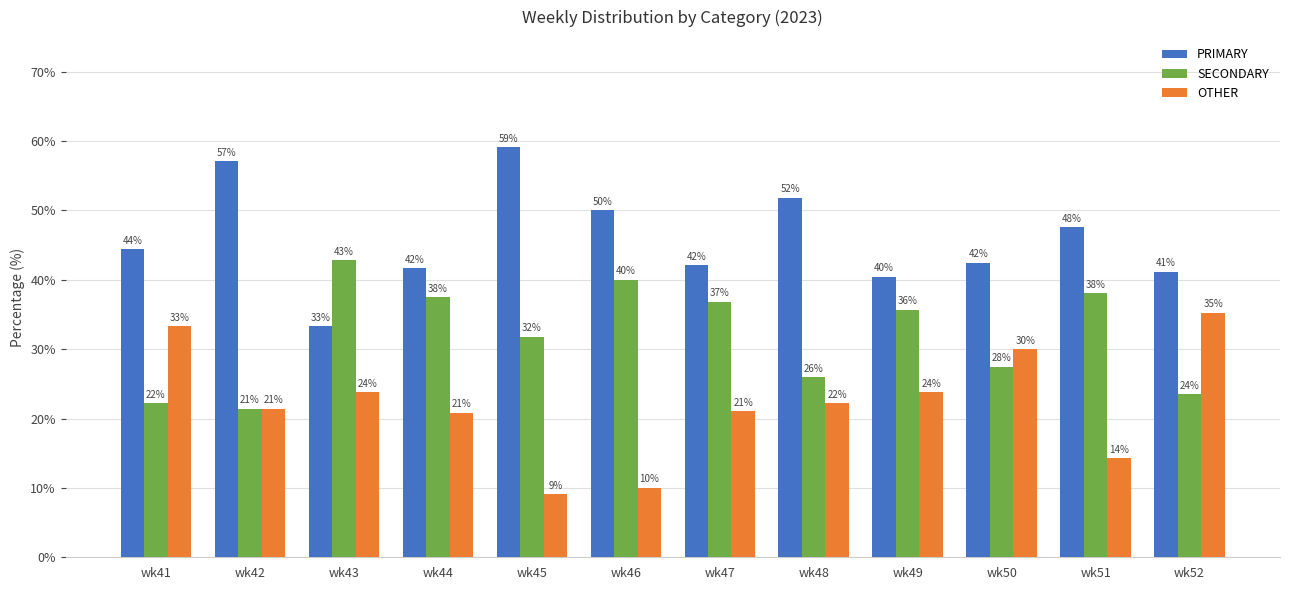

What is the smallest value displayed?

9.1